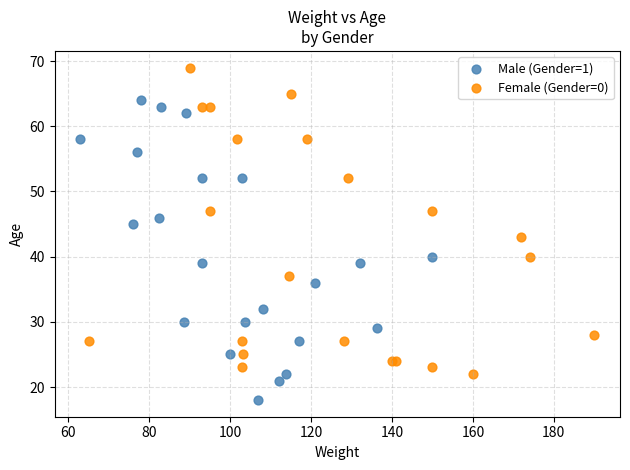

Which series has the largest Y range (max minus min)?

Female (Gender=0)